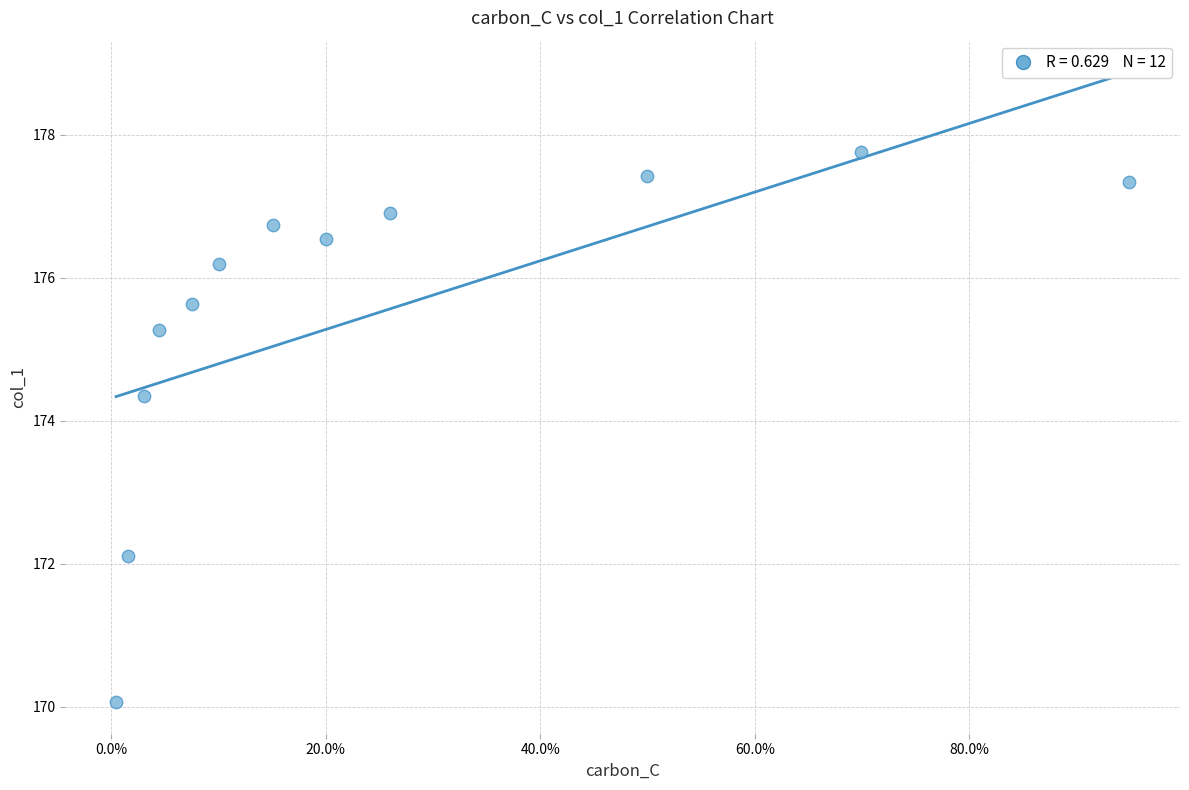

What Y value in the scatter plot is closest to 173?

172.1